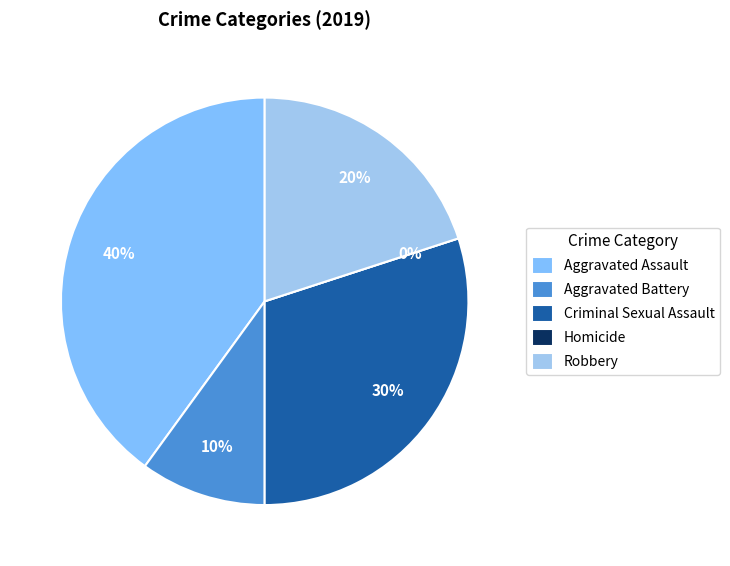

Does Homicide account for over 50% of the chart?

No